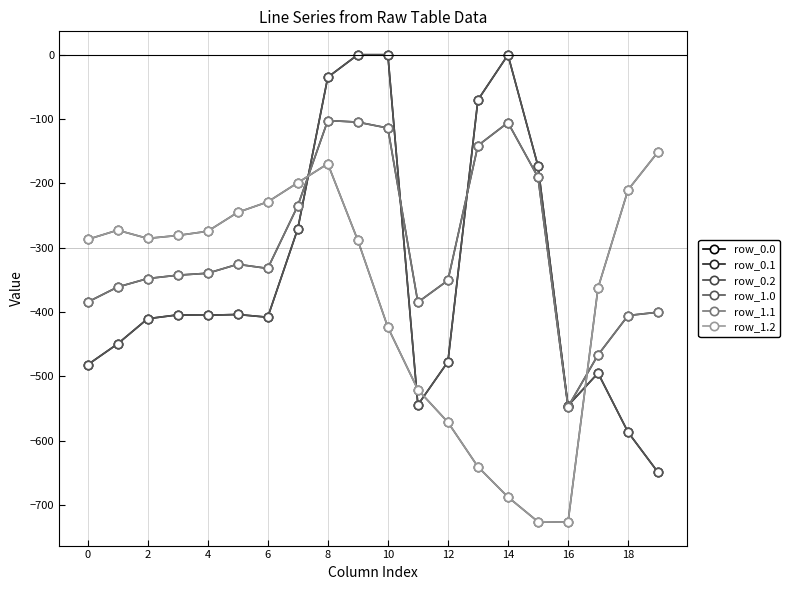

Is this an area chart (filled region under the line)?

No